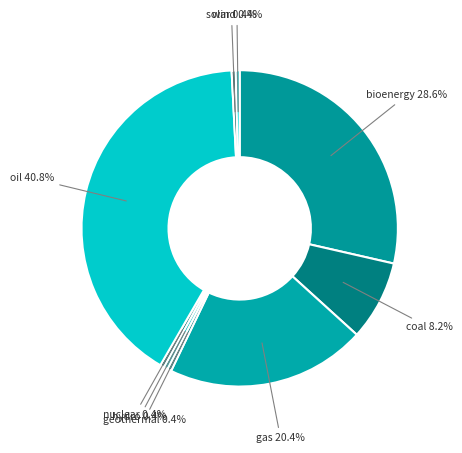

How many slices are in this pie chart?

9